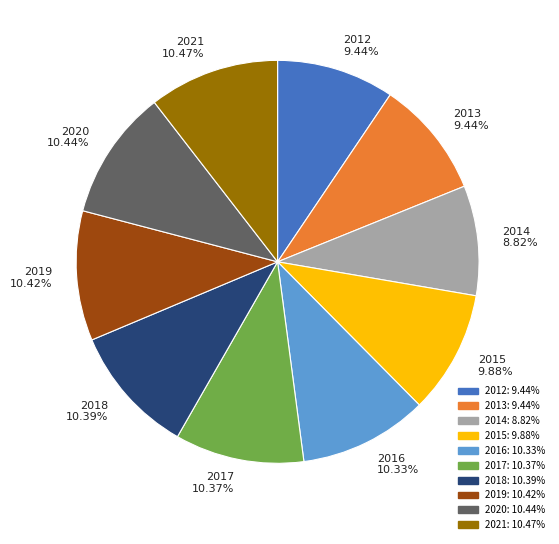

Do 2017 and 2018 together represent more than half of the pie?

No